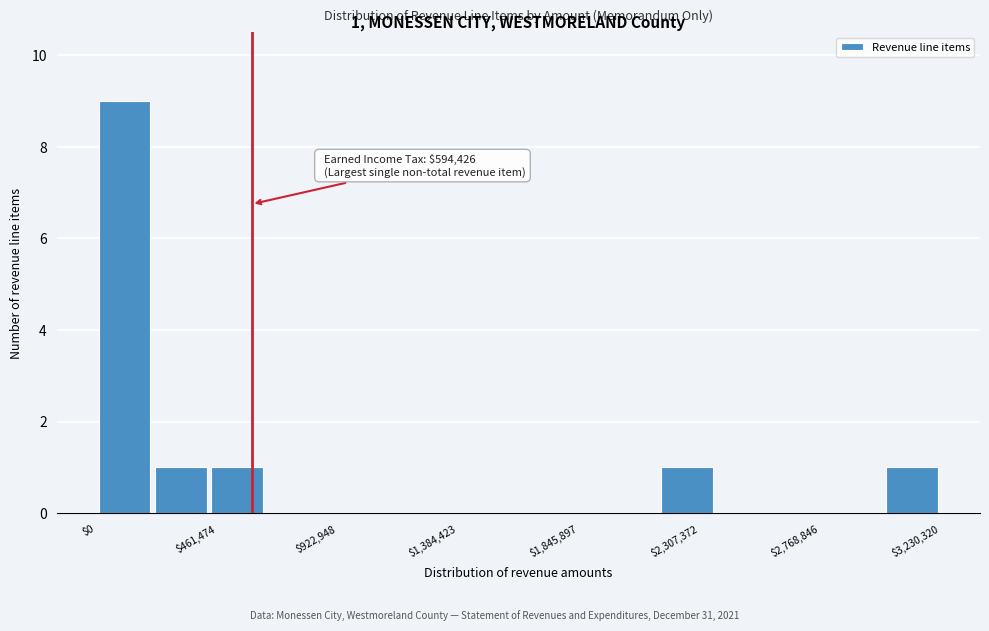

Which range on the x-axis has the tallest bar?

0 to 200000